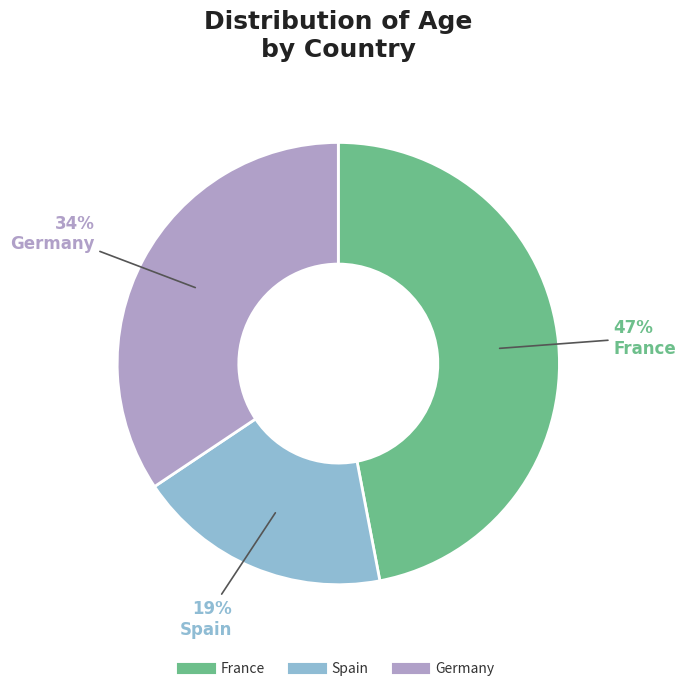

Is there a majority slice in this chart?

No